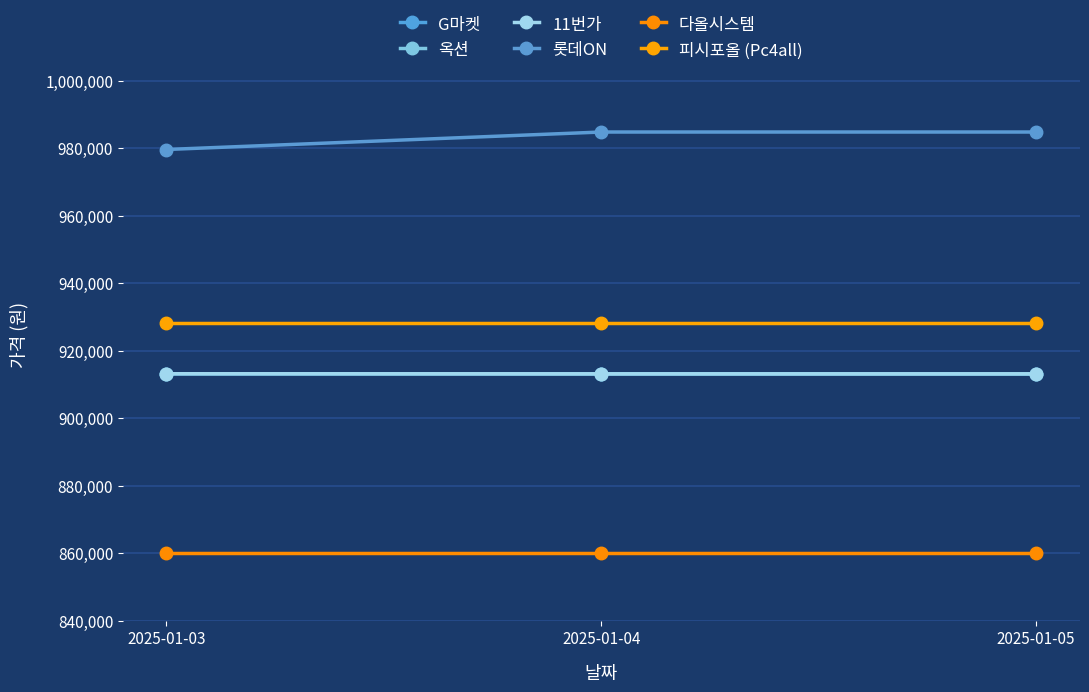

Is it true that 다올시스템 equals 592989 at 2025-01-03?

False